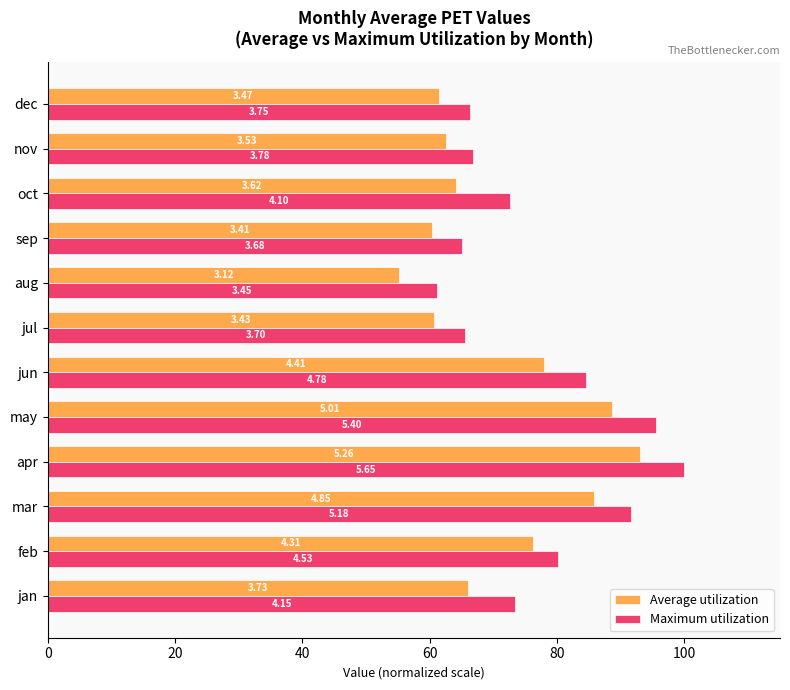

What position from the right is 40?

10